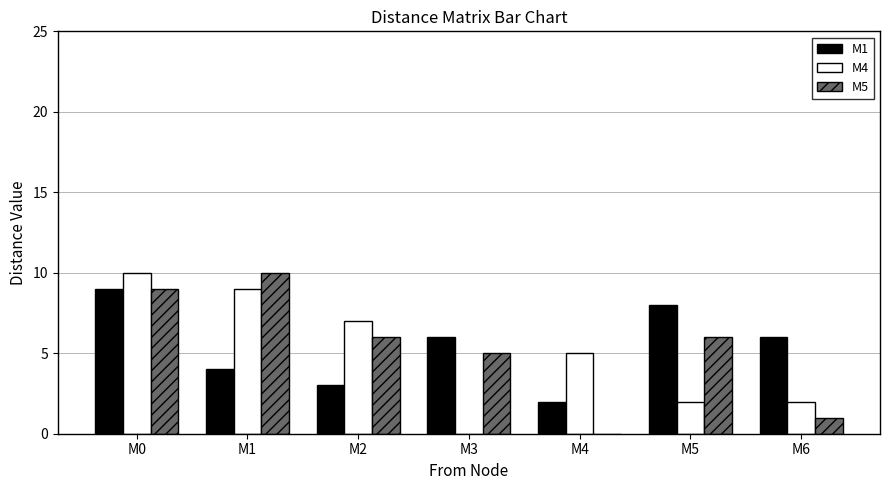

Between M0 and M2, which series saw the biggest shift?

M1